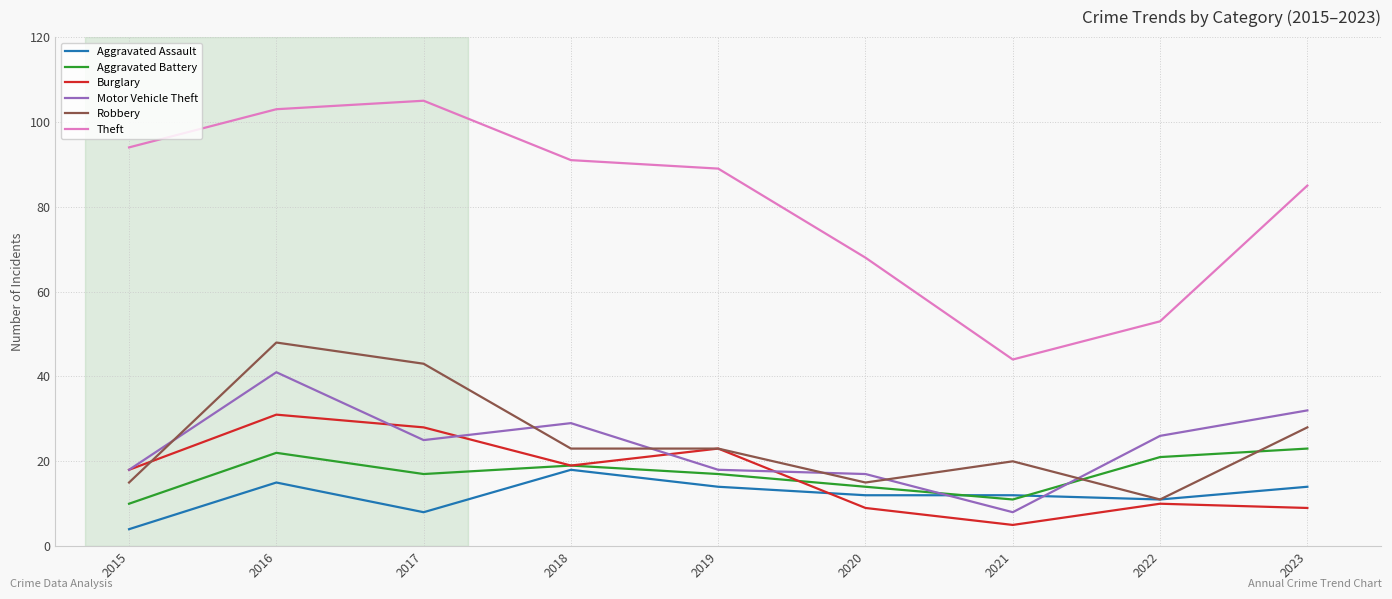

The Aggravated Assault series shows 4 at 2016. True or false?

False